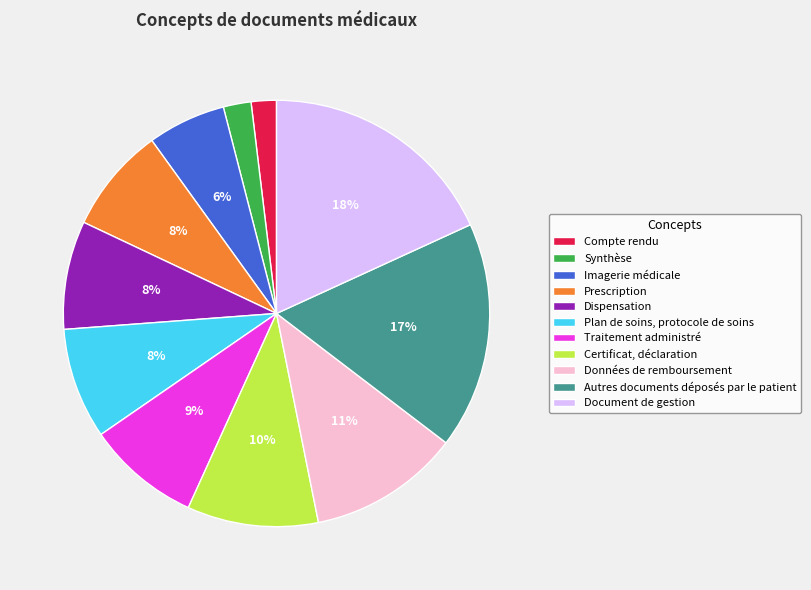

Does Document de gestion account for over 50% of the chart?

No